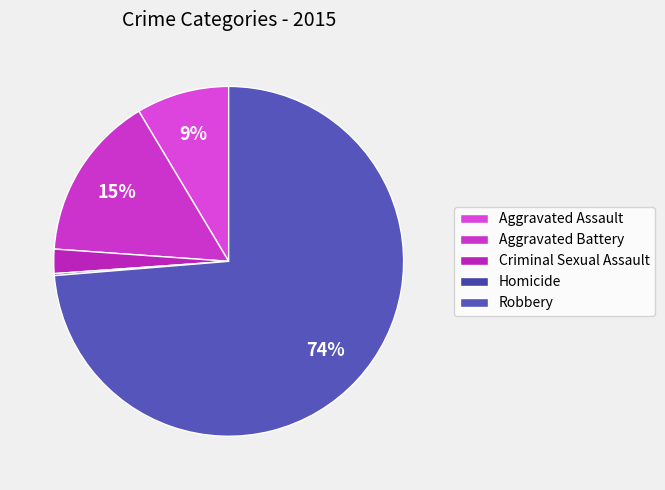

Count the number of slices in the pie.

5